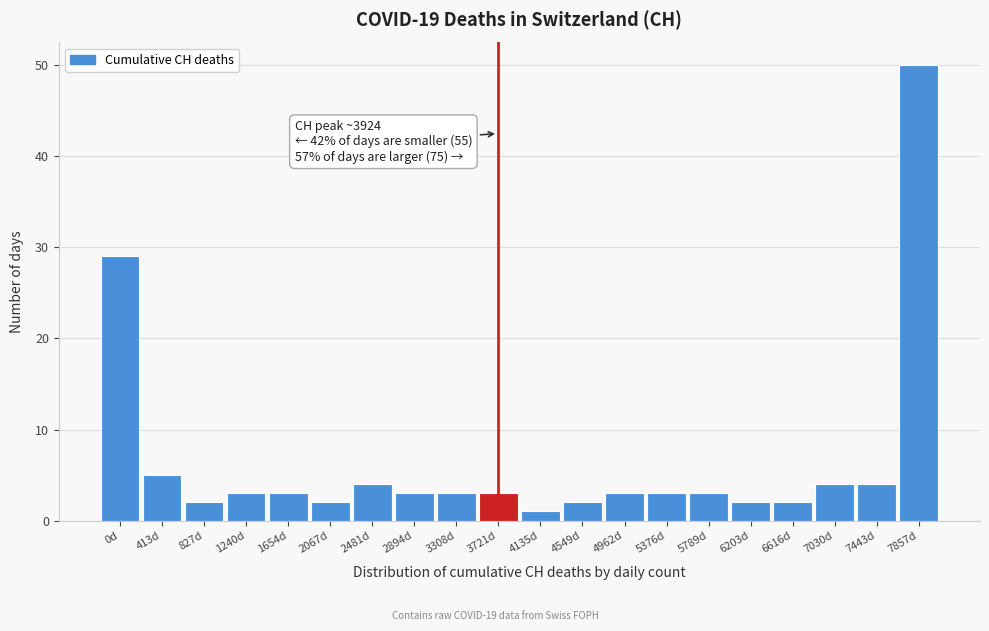

Reading right to left, list all the values displayed in this chart.

50	4	4	2	2	3	3	3	2	1	3	3	3	4	2	3	3	2	5	29